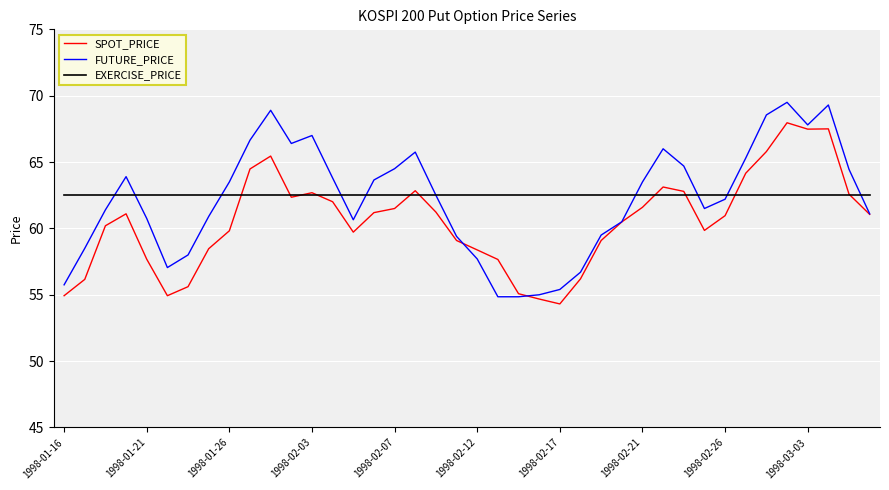

What is the highest value of the FUTURE_PRICE series?

69.5